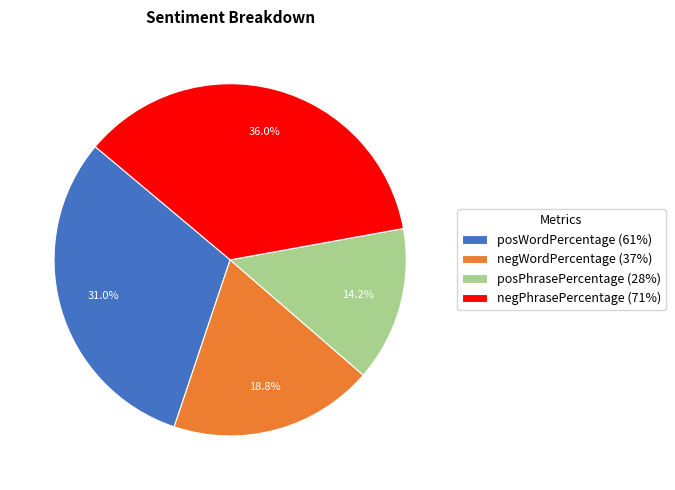

What portion of the pie excludes posWordPercentage (61%)?

69.0%